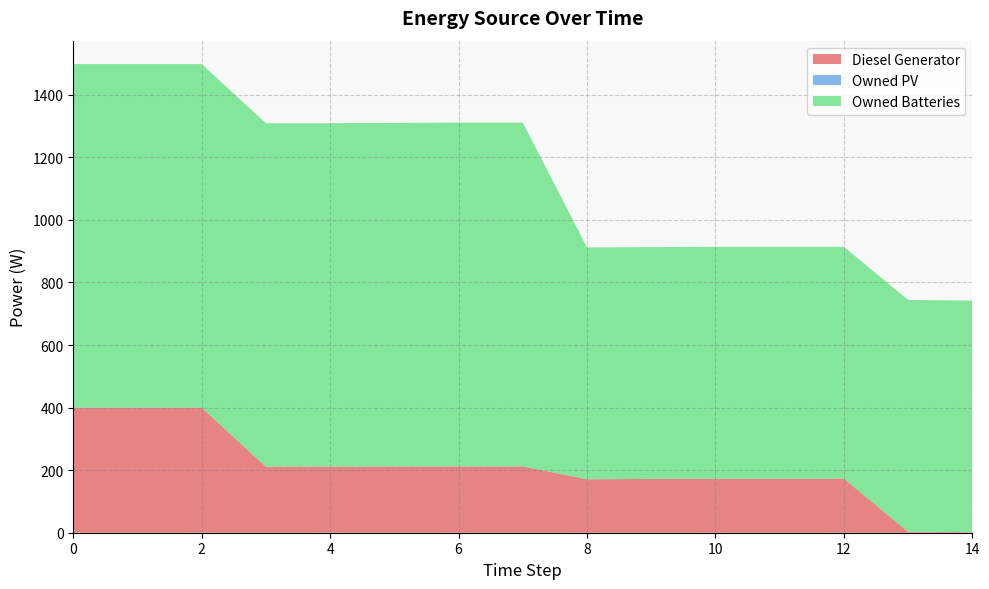

Reading left to right, list all the values displayed in this chart.

Diesel Generator: 400	400	400	211	211	212	212	212	171	172	173	173	173	3	2
Owned PV: 0	0	0	0	0	0	0	0	0	0	0	0	0	0	0
Owned Batteries: 1098	1098	1098	1098	1098	1098	1099	1099	741	741	741	741	741	741	740